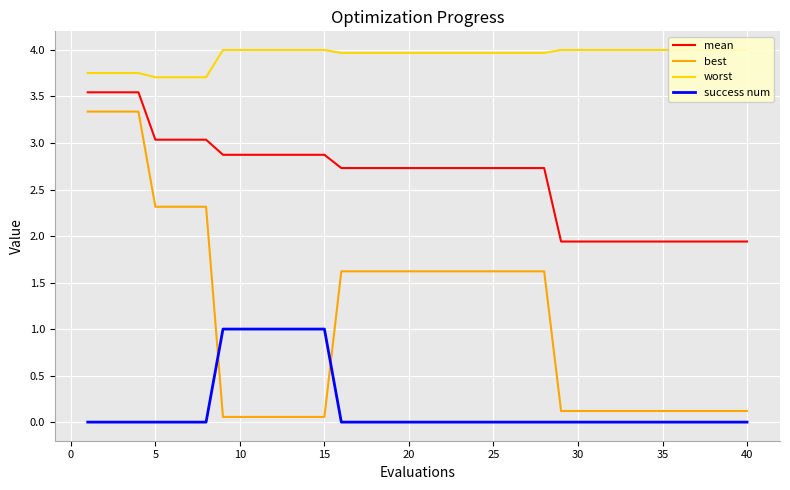

The best series shows 2.3 at 5. True or false?

True